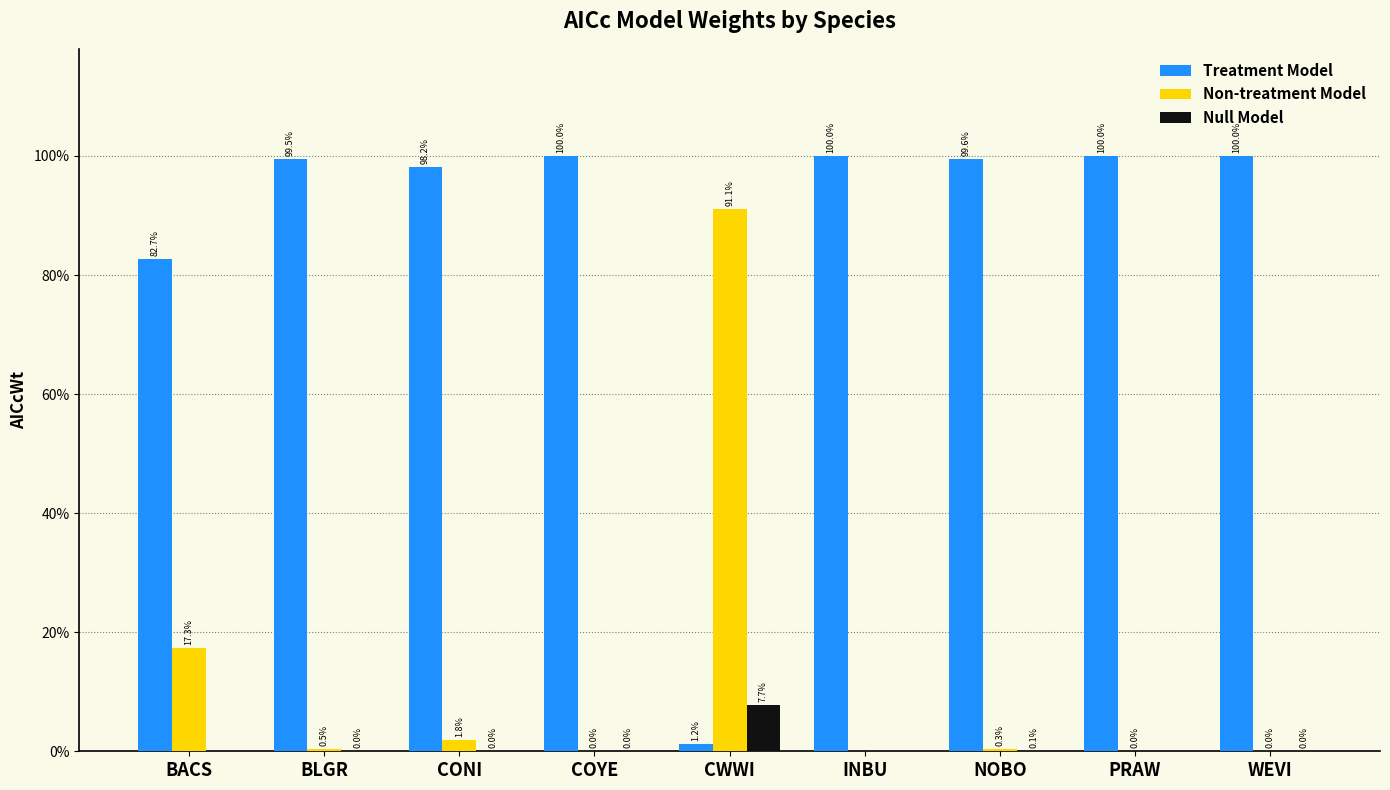

What are all the series names shown in the legend?

Treatment Model, Non-treatment Model, Null Model